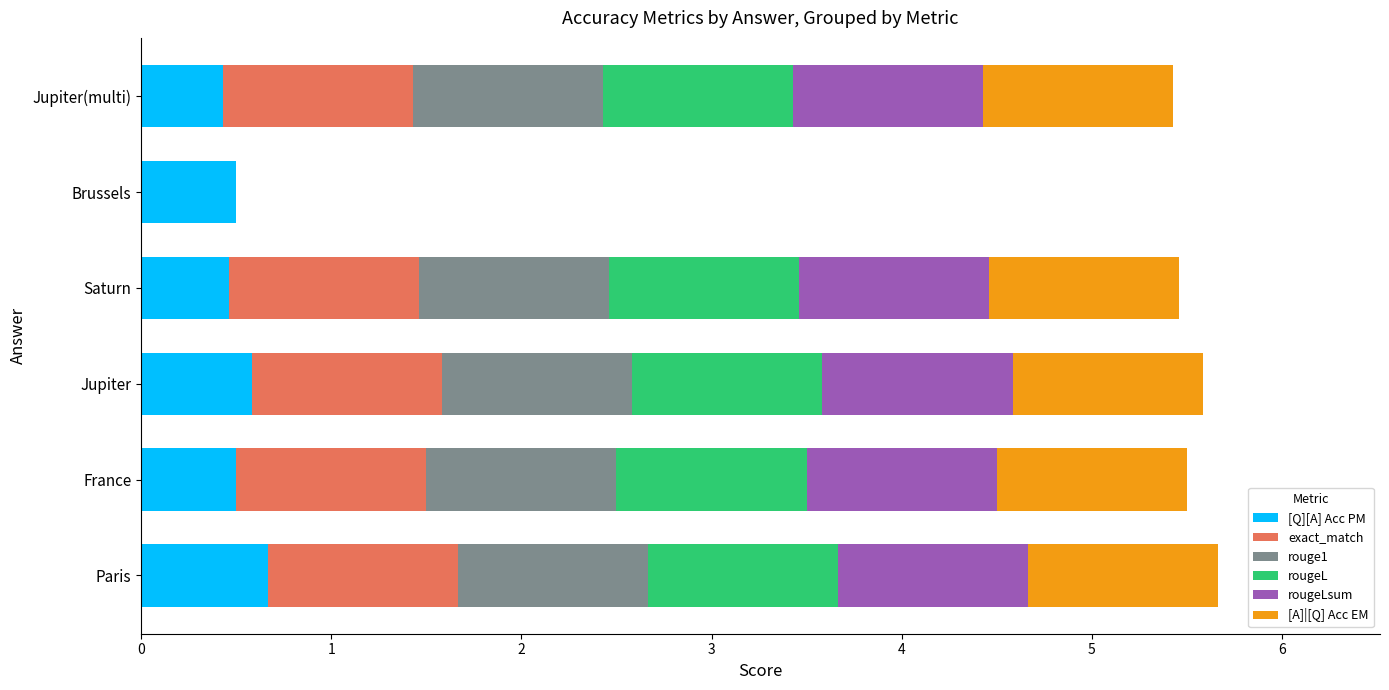

What is the total value across all series at Brussels?

0.5